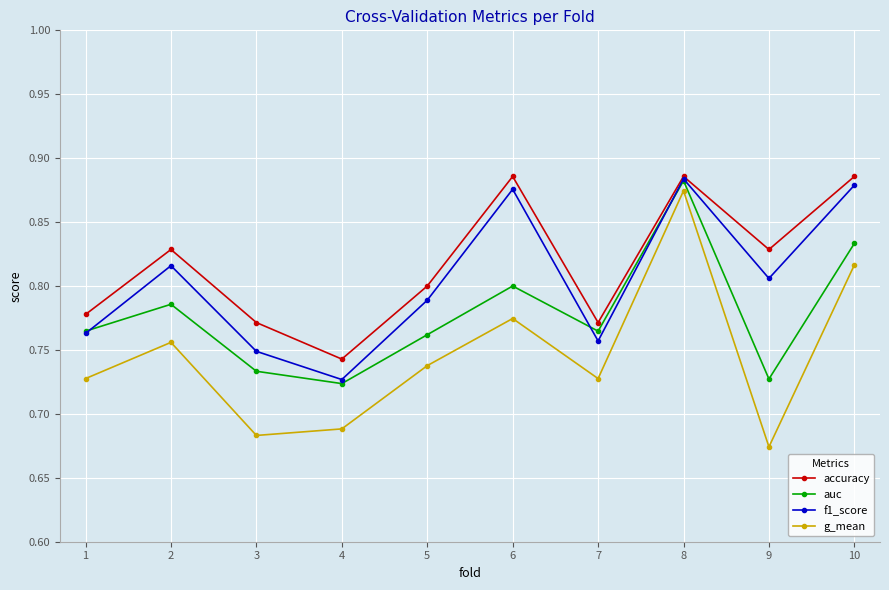

At how many categories does at least one series exceed 0?

10